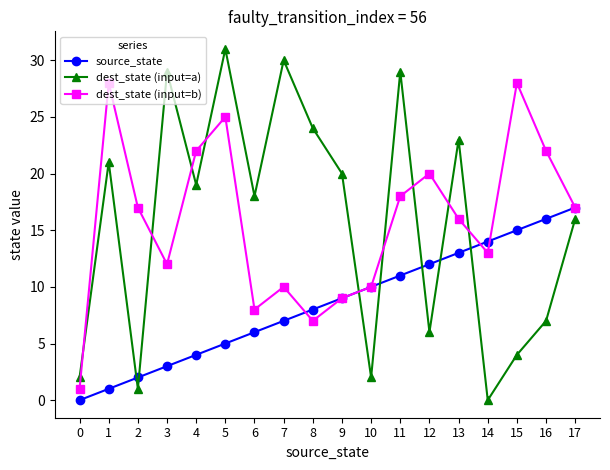

After their last crossing, which series has the higher values: dest_state (input=a) or source_state?

source_state